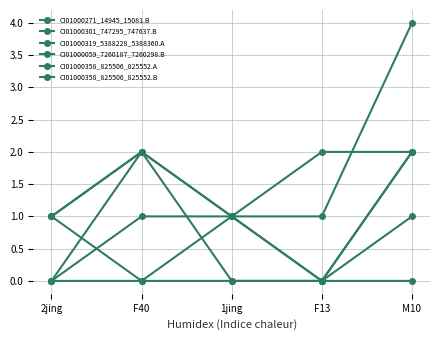

What position from the right is M10?

1